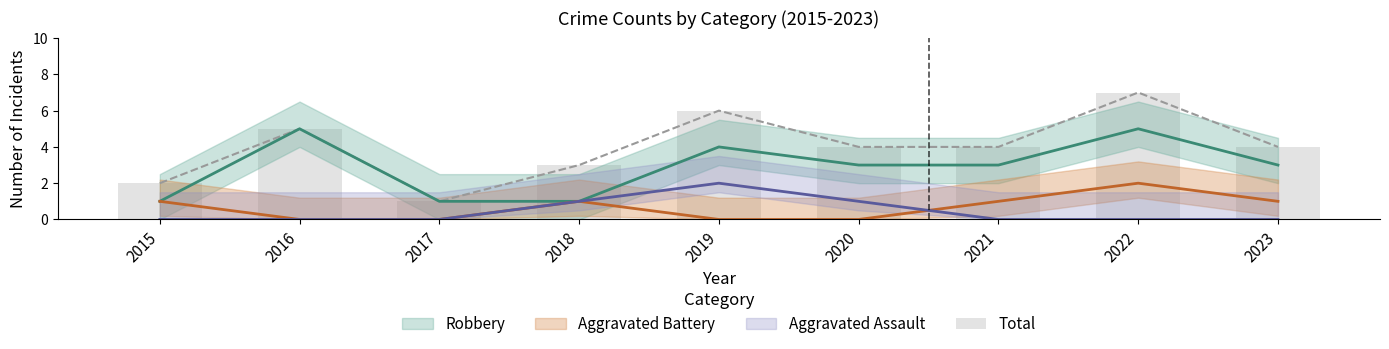

What is the greatest value displayed?

7